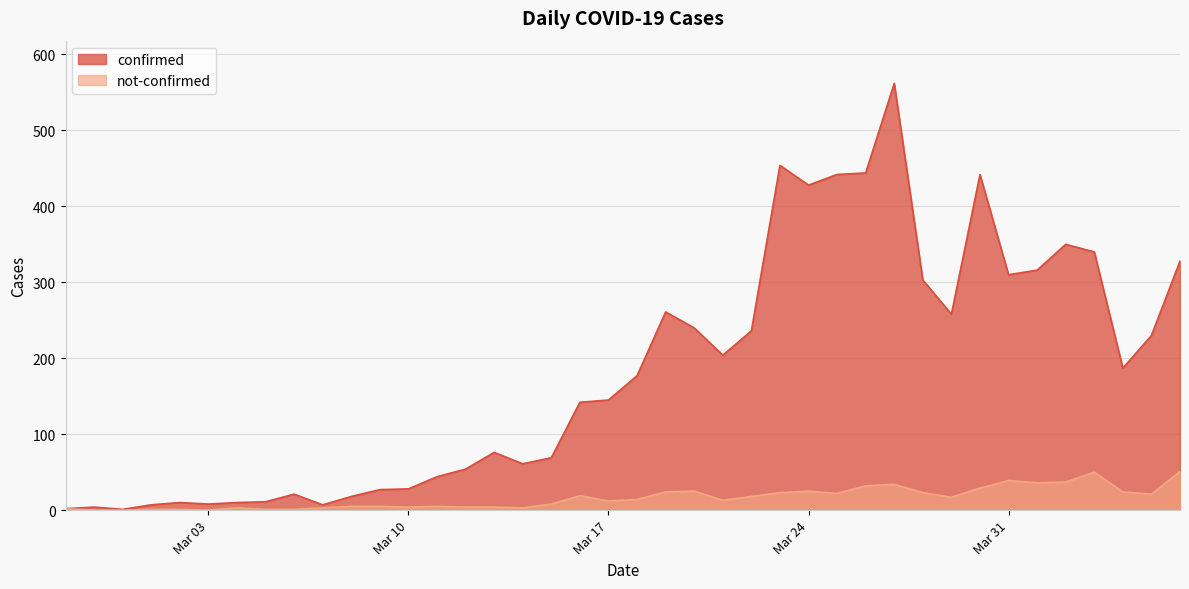

What is the approximate value of confirmed at 2020-03-11, to the nearest 10?

40